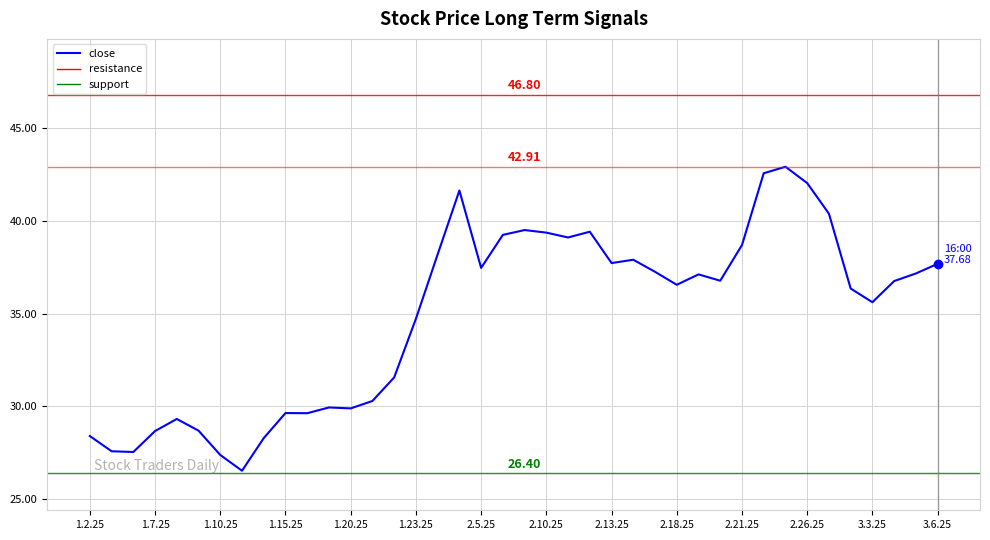

What is the difference between the maximum and minimum values?

16.4